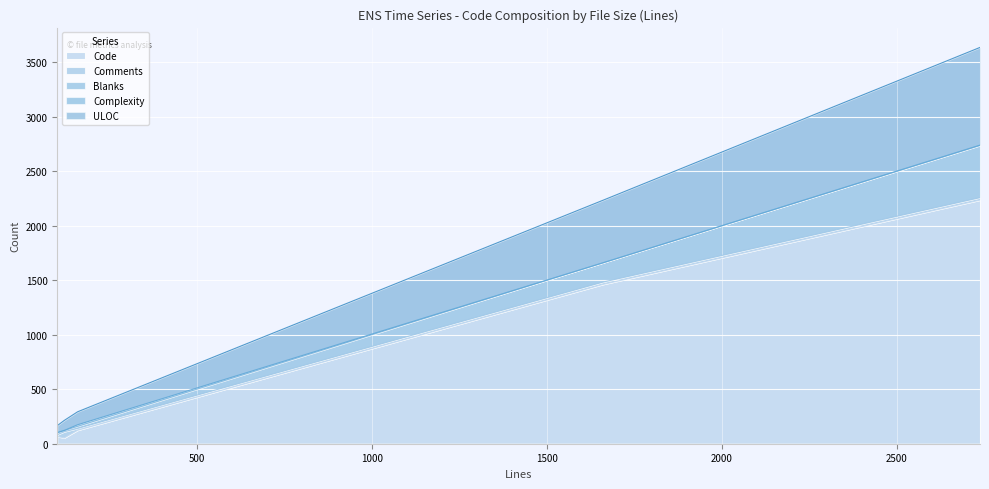

The Code series shows 124 at 160. True or false?

True